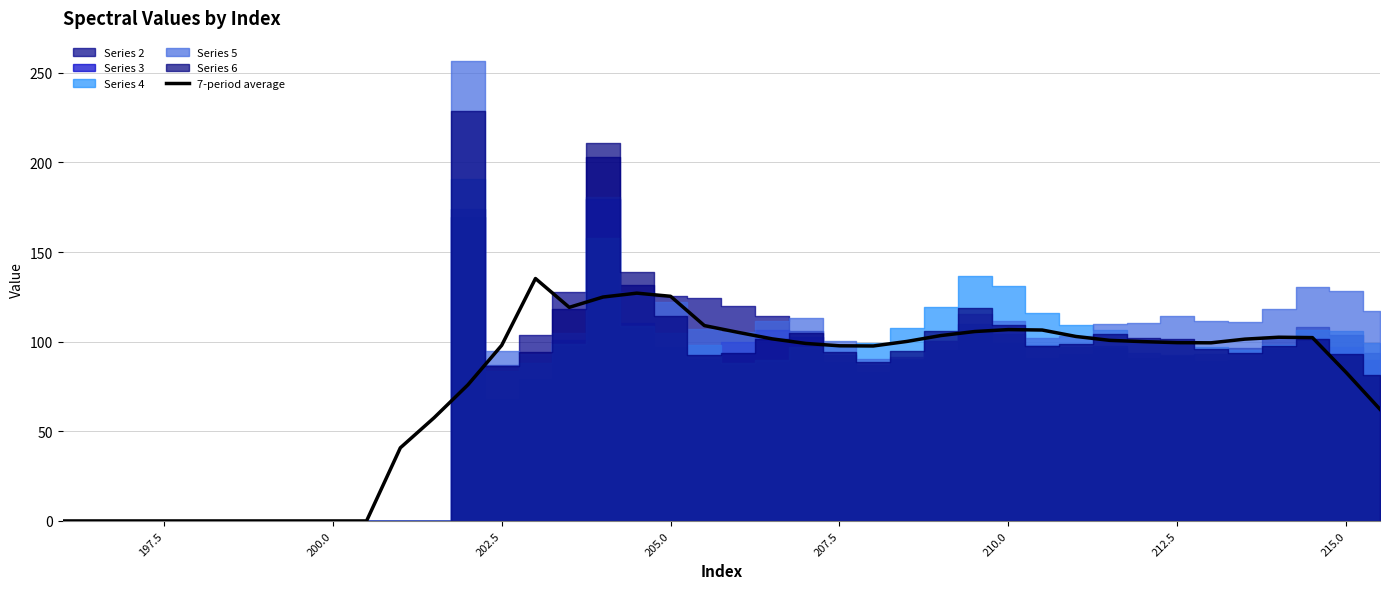

How many lines are shown in the chart?

1